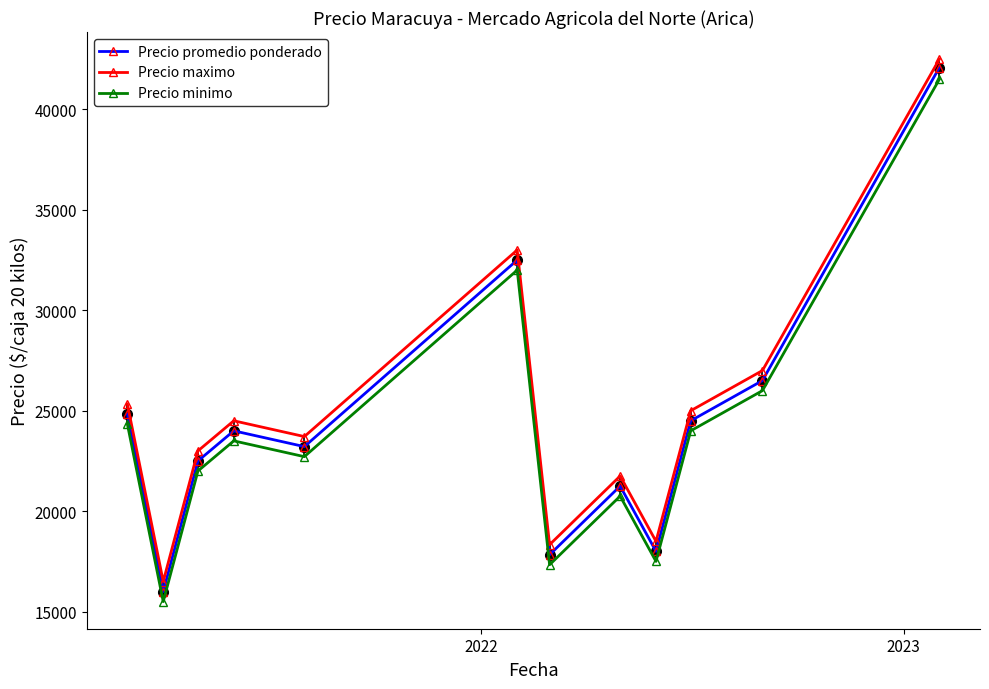

True or false: Precio maximo and Precio minimo cross at least once.

False